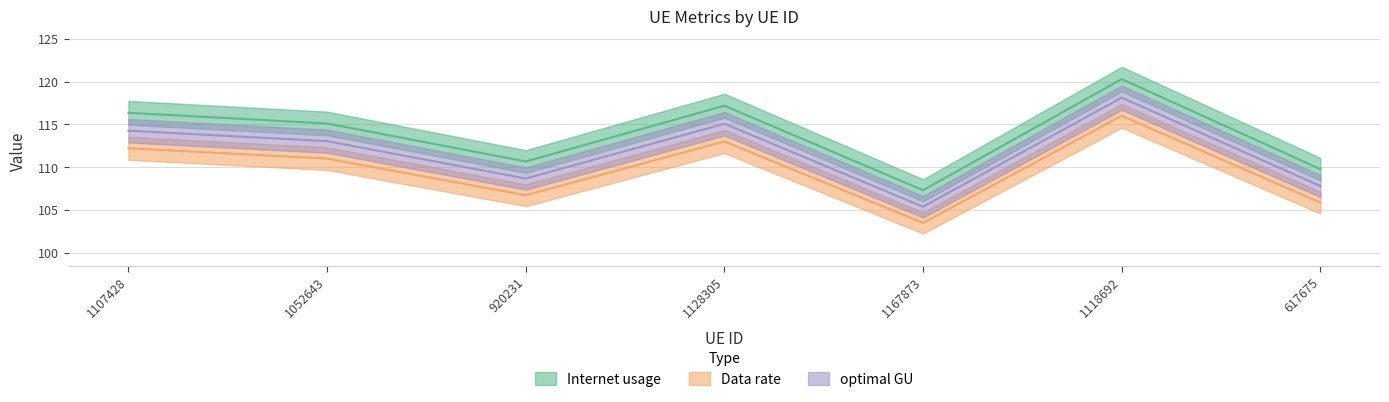

At how many categories does at least one series exceed 116?

3